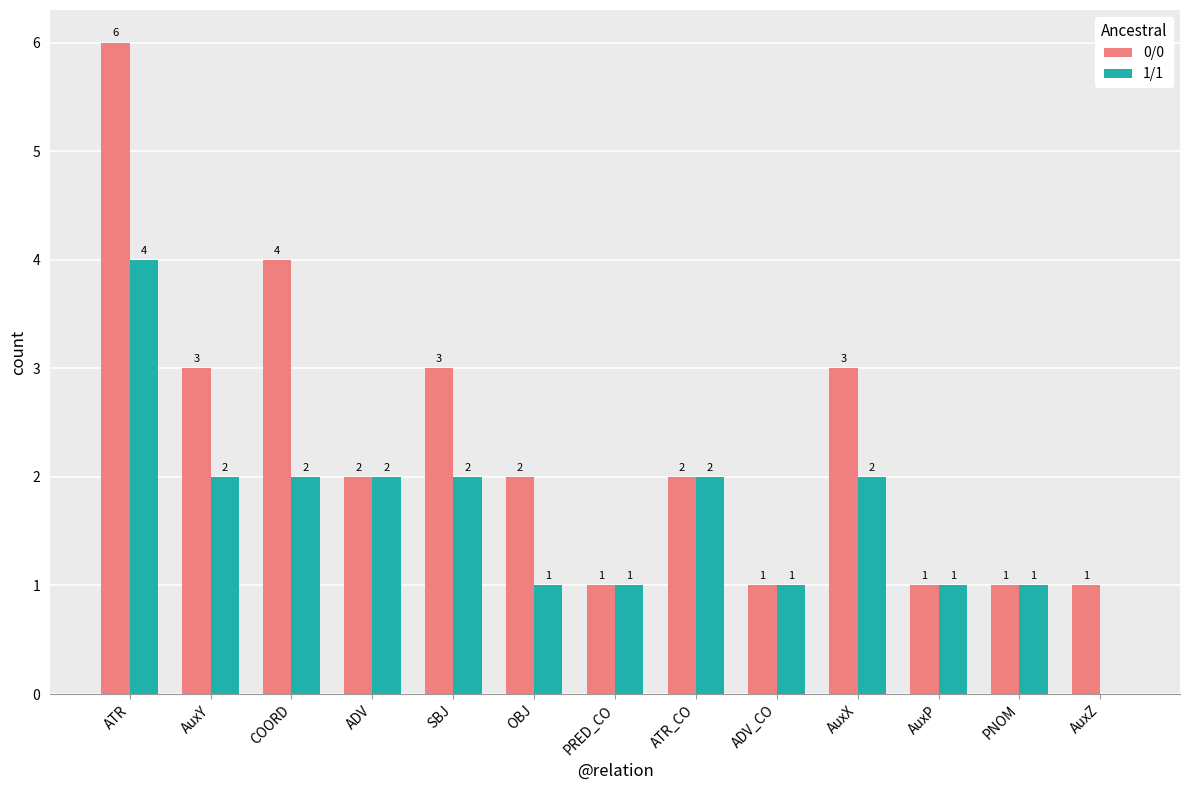

At which category is the sum across all series the highest?

ATR